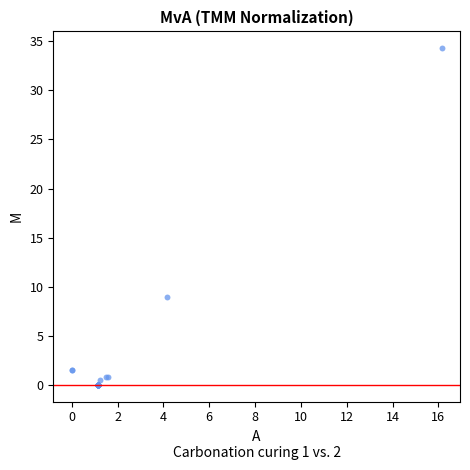

What Y value in the scatter plot is closest to 17?

9.0